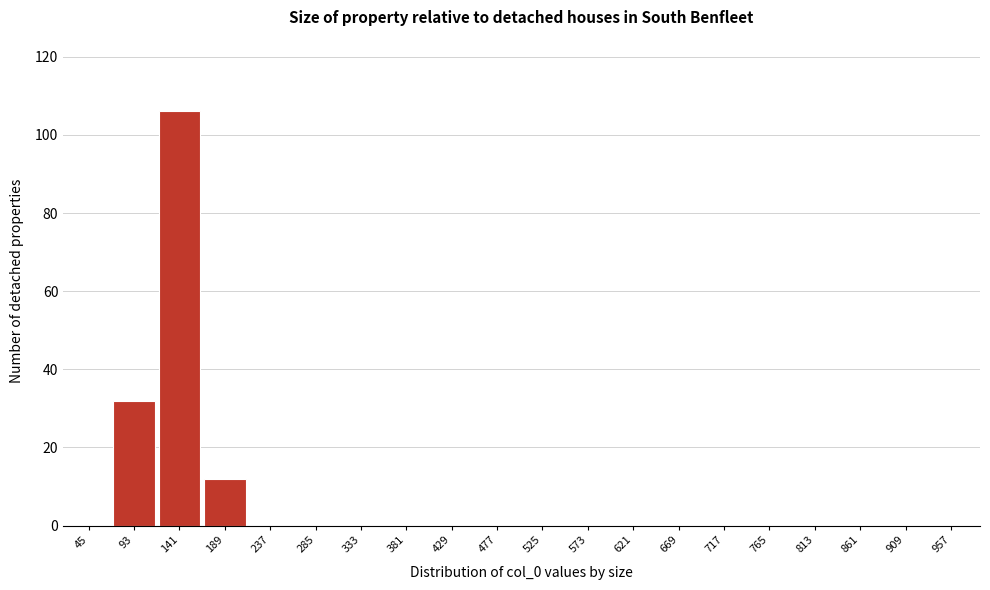

Reading left to right, transcribe all the data shown in this chart.

45=0	93=32	141=106	189=12	237=0	285=0	333=0	381=0	429=0	477=0	525=0	573=0	621=0	669=0	717=0	765=0	813=0	861=0	909=0	957=0